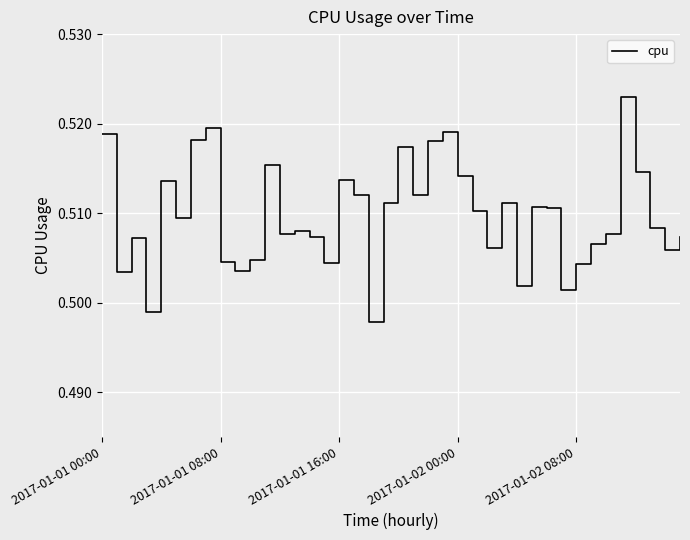

What is the greatest value displayed?

0.5